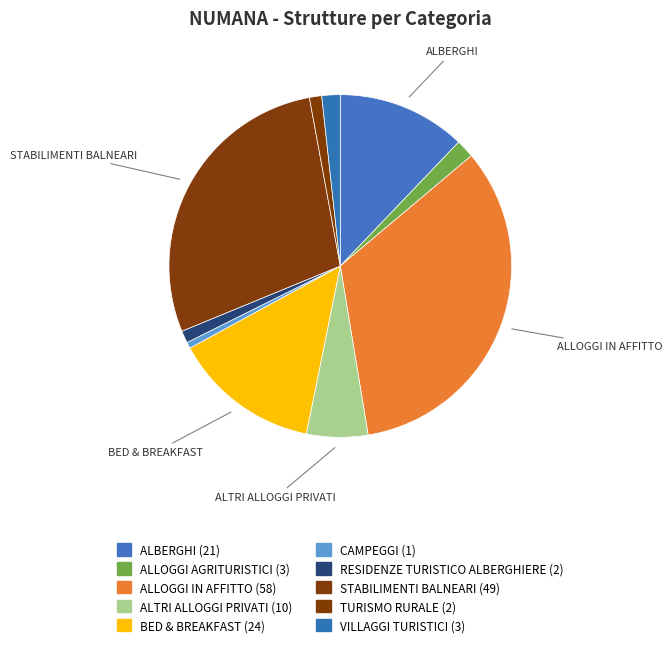

How many segments does this pie chart have?

10